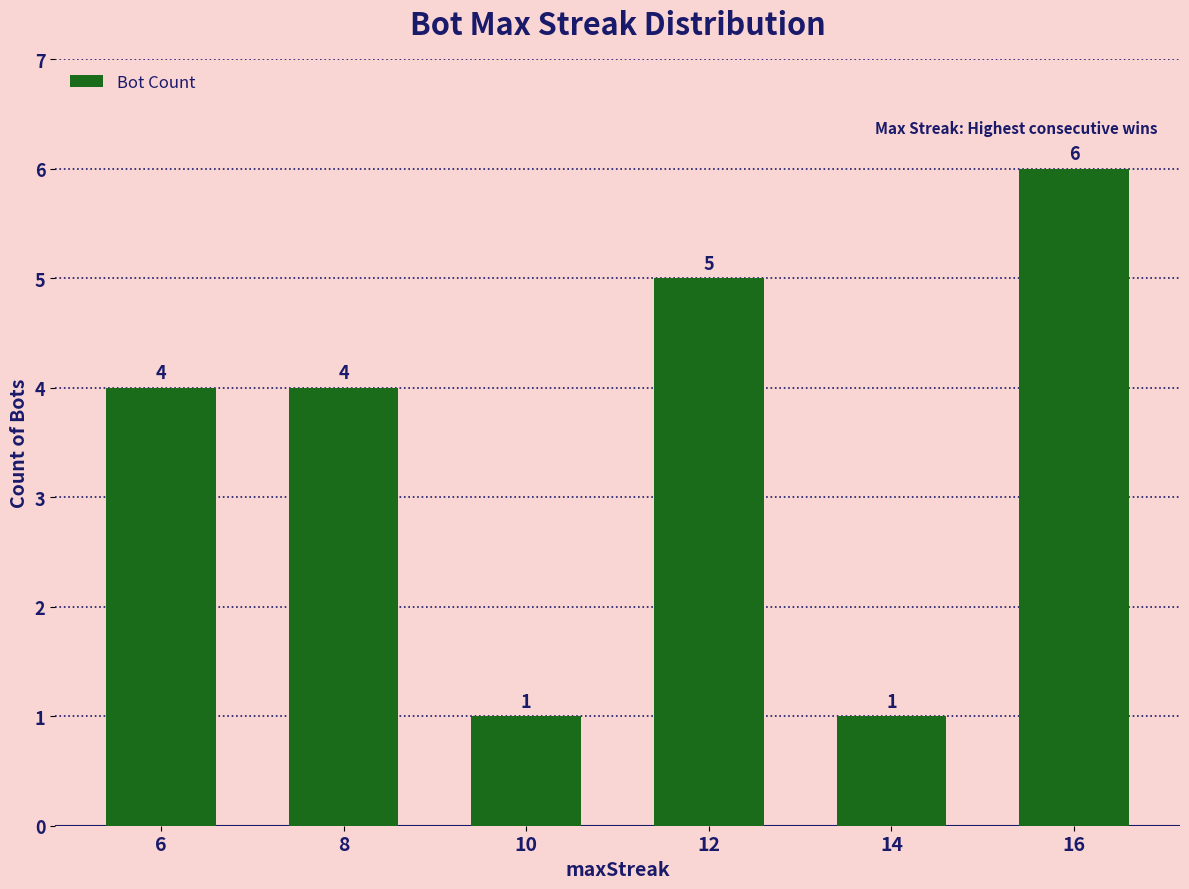

The value at 8 is 4. True or false?

True